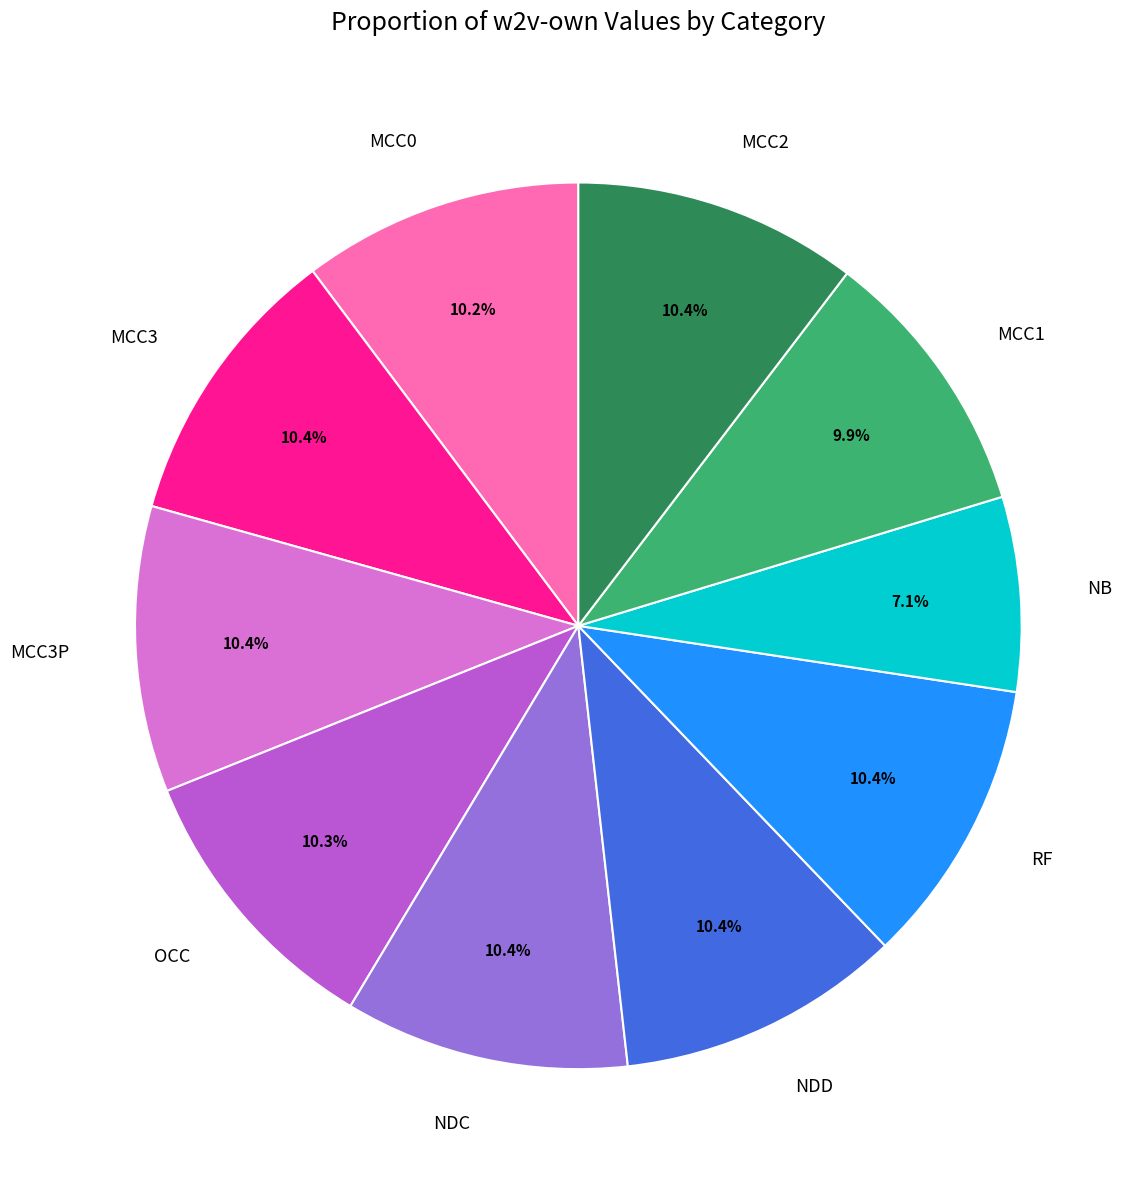

Combined, what portion of the pie is MCC0 and NDC?

20.6%